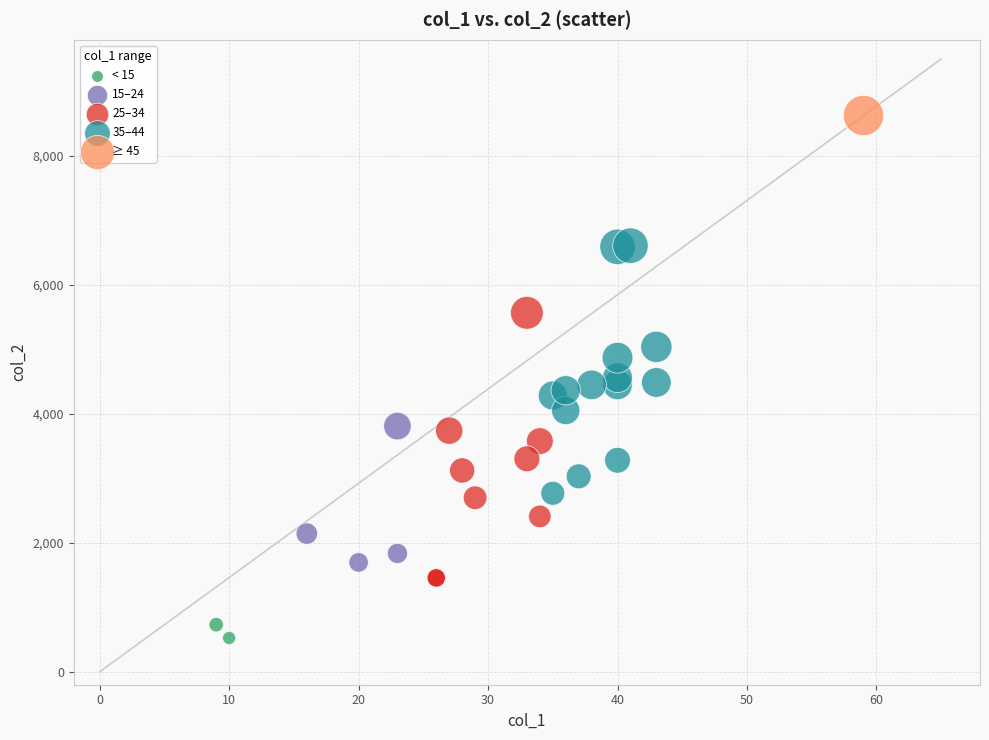

What are all the series names shown in the legend?

< 15, 15–24, 25–34, 35–44, ≥ 45